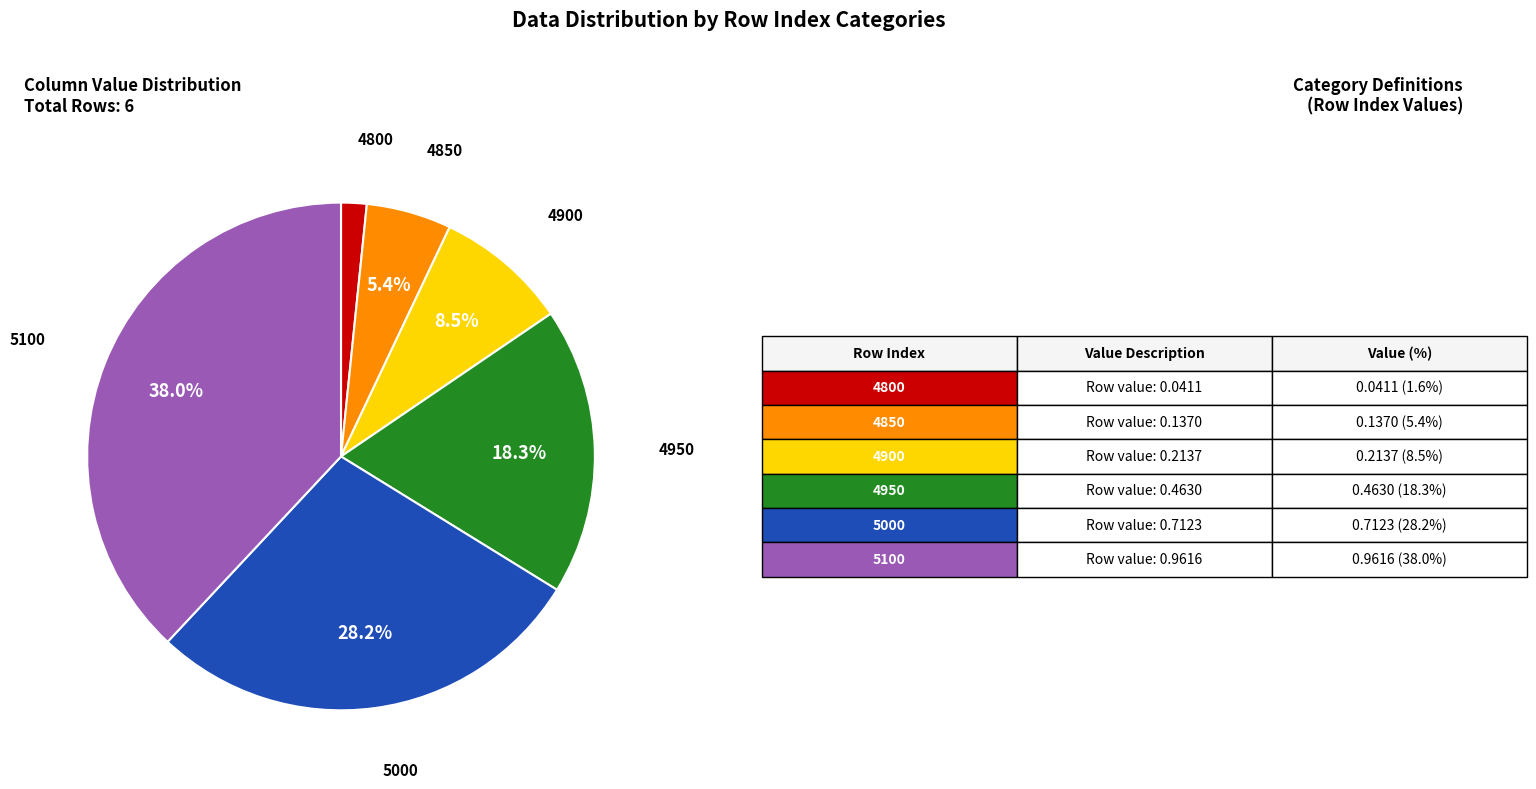

How many segments does this pie chart have?

6